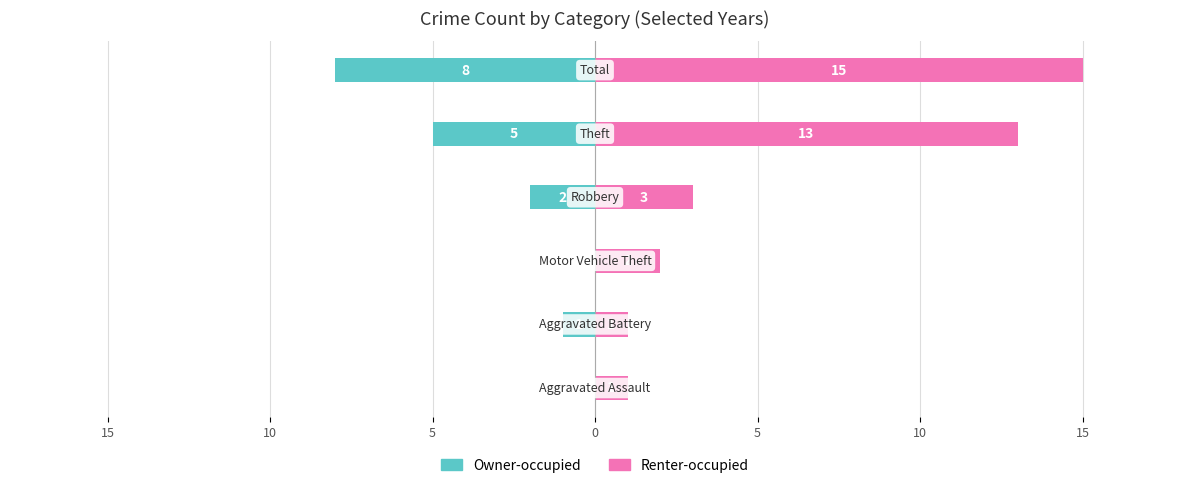

How many bars are there in each group?

2